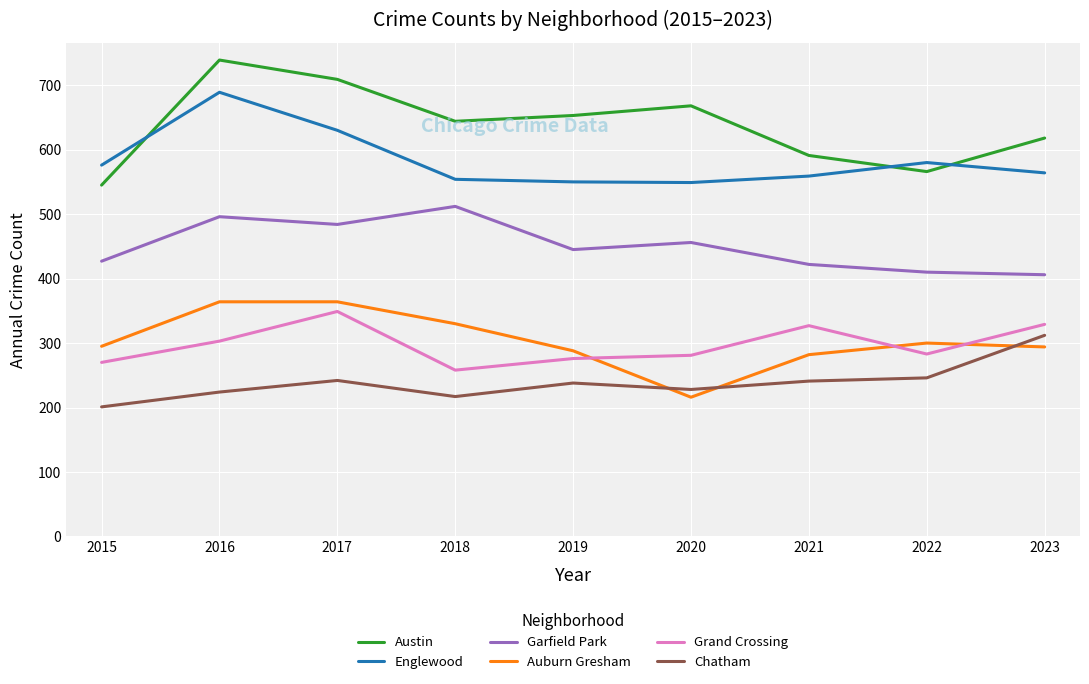

The Auburn Gresham series shows 295 at 2015. True or false?

True